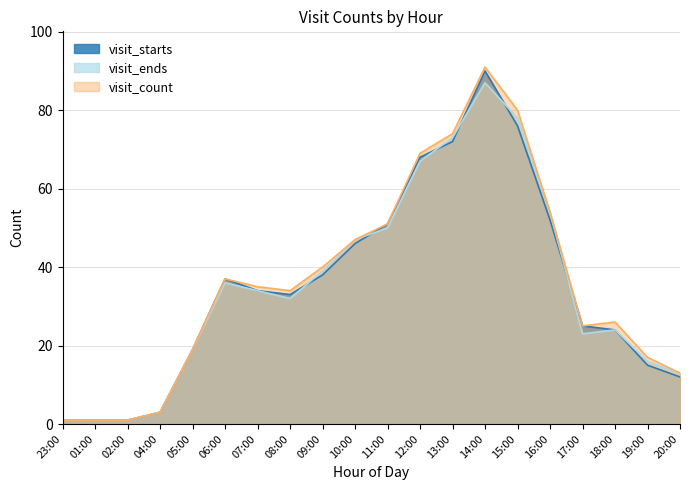

At which category does visit_count reach its first local peak?

06:00